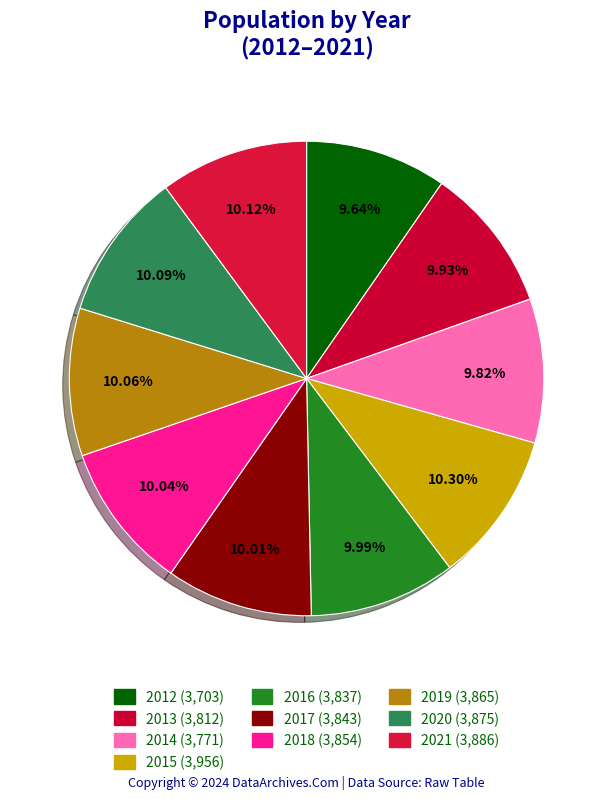

Rank the categories by value from highest to lowest.

2015, 2021, 2020, 2019, 2018, 2017, 2016, 2013, 2014, 2012